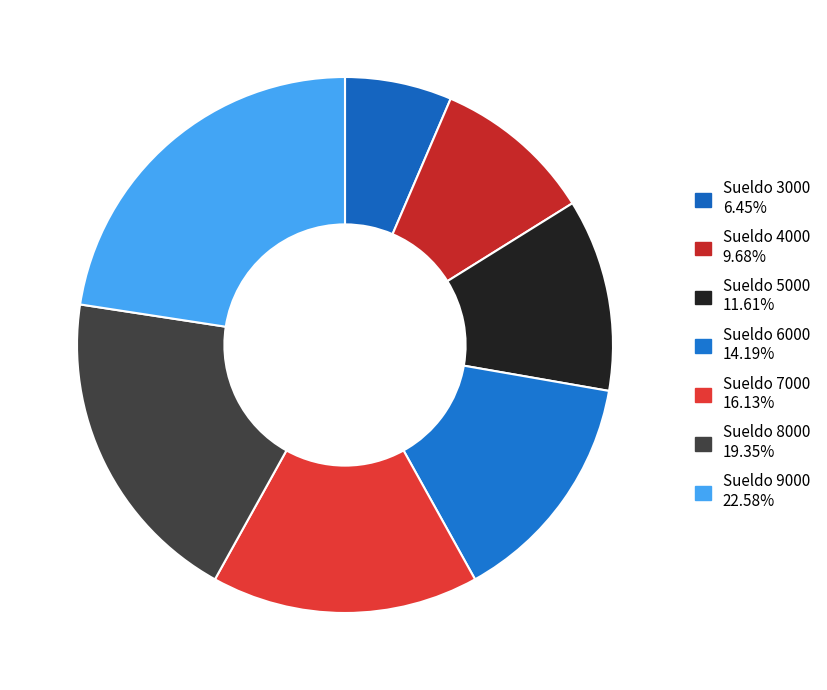

Count the number of slices in the pie.

7